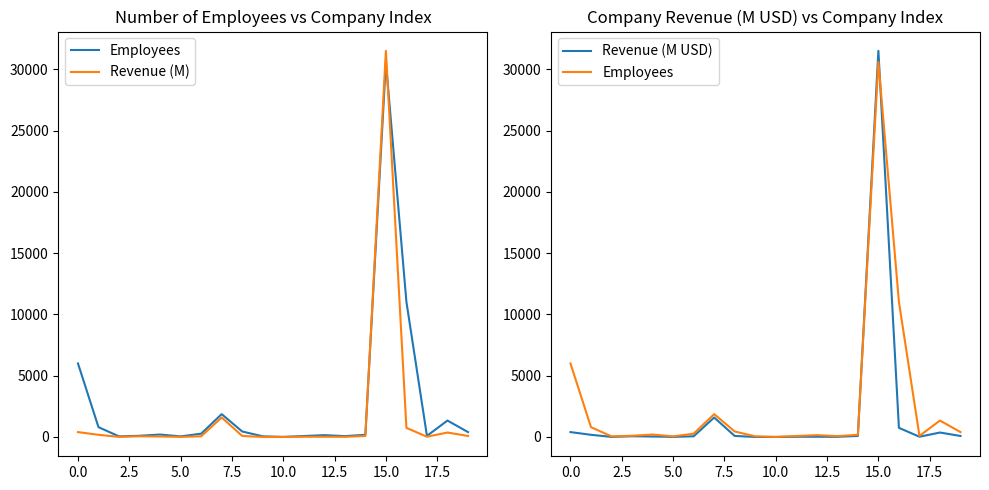

What is the lowest value of the Revenue (M) series?

1.9